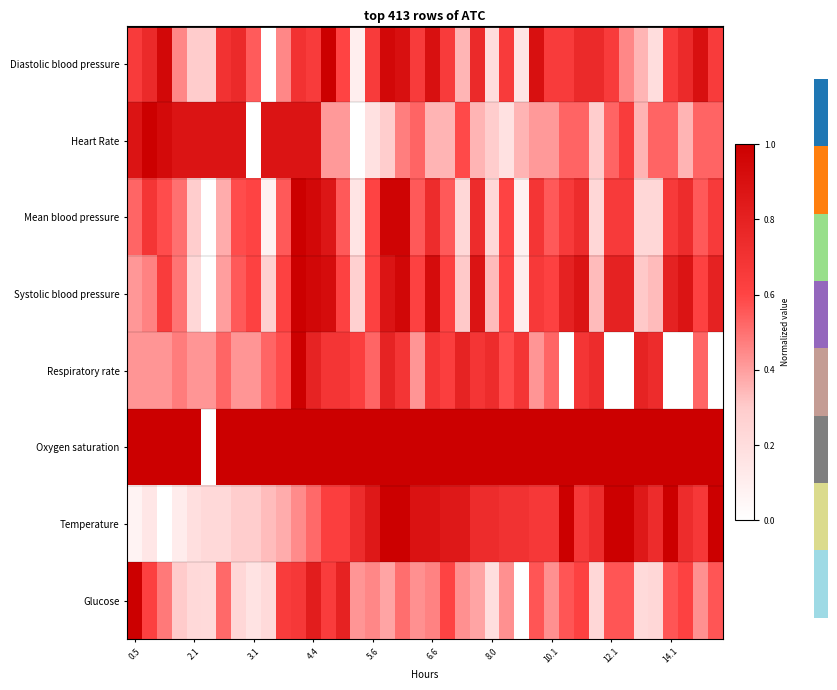

Reading right to left, what are all the values shown in this chart?

Diastolic blood pressure: 0.7	0.9	0.8	0.7	0.2	0.3	0.5	0.7	0.8	0.8	0.7	0.7	0.9	0.1	0.7	0.2	0.8	0.3	0.7	0.9	0.7	0.9	0.9	0.7	0.1	0.6	1.0	0.7	0.7	0.5	0.0	0.6	0.8	0.7	0.3	0.3	0.5	0.9	0.8	0.7
Heart Rate: 0.5	0.5	0.4	0.5	0.5	0.4	0.6	0.5	0.3	0.5	0.5	0.4	0.4	0.4	0.2	0.3	0.4	0.6	0.4	0.4	0.5	0.5	0.3	0.2	0.0	0.4	0.4	0.9	0.9	0.9	0.9	0.0	0.9	0.9	0.9	0.9	0.9	0.9	1.0	0.9
Mean blood pressure: 0.7	0.6	0.7	0.7	0.2	0.2	0.7	0.7	0.2	0.7	0.7	0.6	0.7	0.1	0.6	0.2	0.7	0.2	0.6	0.7	0.6	1.0	1.0	0.6	0.2	0.6	0.9	0.9	1.0	0.6	0.1	0.6	0.6	0.4	0.0	0.3	0.5	0.6	0.7	0.5
Systolic blood pressure: 0.8	0.6	0.9	0.8	0.3	0.3	0.8	0.8	0.3	0.9	0.8	0.6	0.7	0.1	0.6	0.3	0.9	0.3	0.6	0.9	0.6	1.0	0.9	0.6	0.3	0.6	0.9	1.0	1.0	0.6	0.3	0.6	0.6	0.4	0.0	0.2	0.5	0.6	0.5	0.4
Respiratory rate: 0.0	0.5	0.0	0.0	0.7	0.8	0.0	0.0	0.7	0.7	0.0	0.5	0.4	0.7	0.6	0.7	0.7	0.8	0.6	0.7	0.4	0.7	0.8	0.5	0.6	0.7	0.7	0.8	1.0	0.6	0.5	0.4	0.4	0.5	0.4	0.4	0.5	0.4	0.4	0.4
Oxygen saturation: 1.0	1.0	1.0	1.0	1.0	1.0	1.0	1.0	1.0	1.0	1.0	1.0	1.0	1.0	1.0	1.0	1.0	1.0	1.0	1.0	1.0	1.0	1.0	1.0	1.0	1.0	1.0	1.0	1.0	1.0	1.0	1.0	1.0	1.0	0.0	1.0	1.0	1.0	1.0	1.0
Temperature: 1.0	0.7	0.7	1.0	0.7	0.9	1.0	1.0	0.7	0.7	1.0	0.7	0.7	0.7	0.7	0.7	0.7	0.9	0.9	0.9	0.9	1.0	1.0	0.9	0.7	0.6	0.6	0.5	0.4	0.4	0.3	0.3	0.3	0.2	0.2	0.2	0.1	0.0	0.1	0.1
Glucose: 0.6	0.4	0.6	0.6	0.2	0.2	0.6	0.6	0.2	0.6	0.6	0.4	0.6	0.0	0.4	0.2	0.4	0.4	0.6	0.5	0.4	0.5	0.4	0.5	0.4	0.8	0.6	0.8	0.7	0.6	0.2	0.2	0.2	0.5	0.2	0.2	0.3	0.5	0.6	1.0